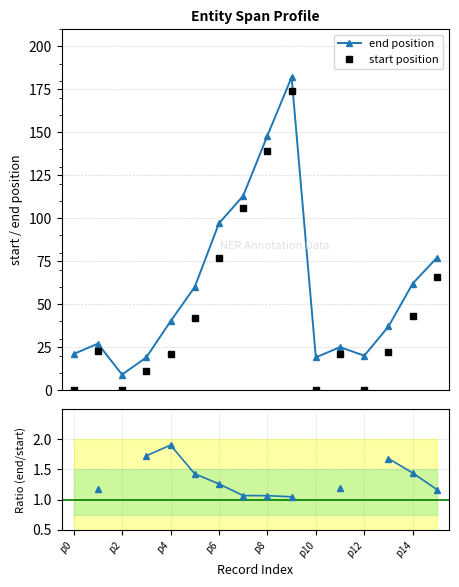

Is this an area chart (filled region under the line)?

No